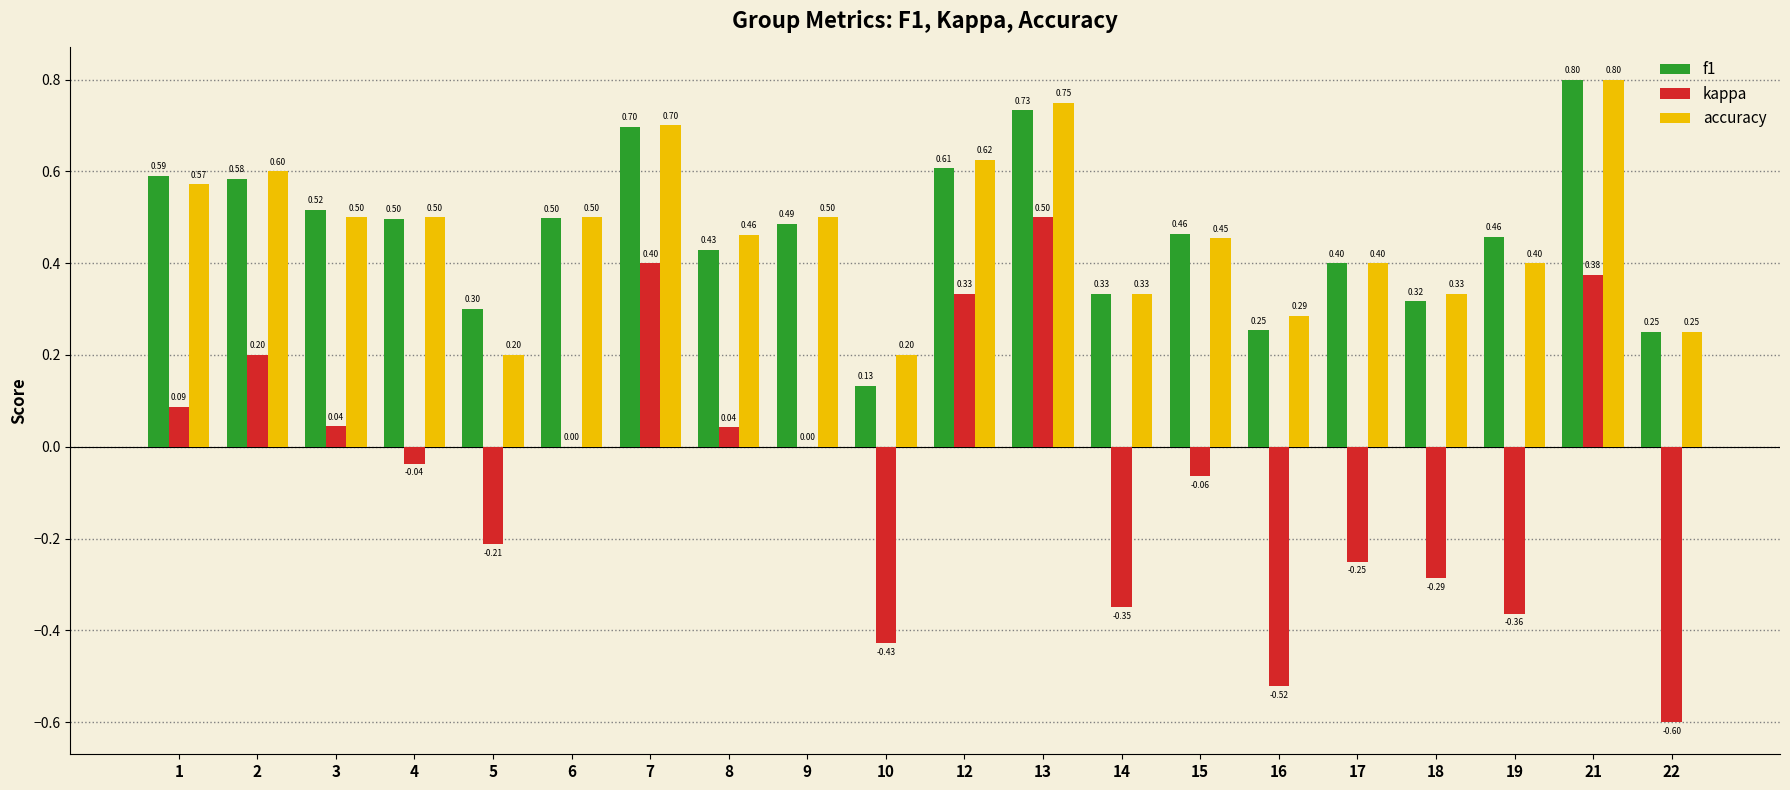

Is the value of kappa at 2 greater than the value of accuracy at 1?

No